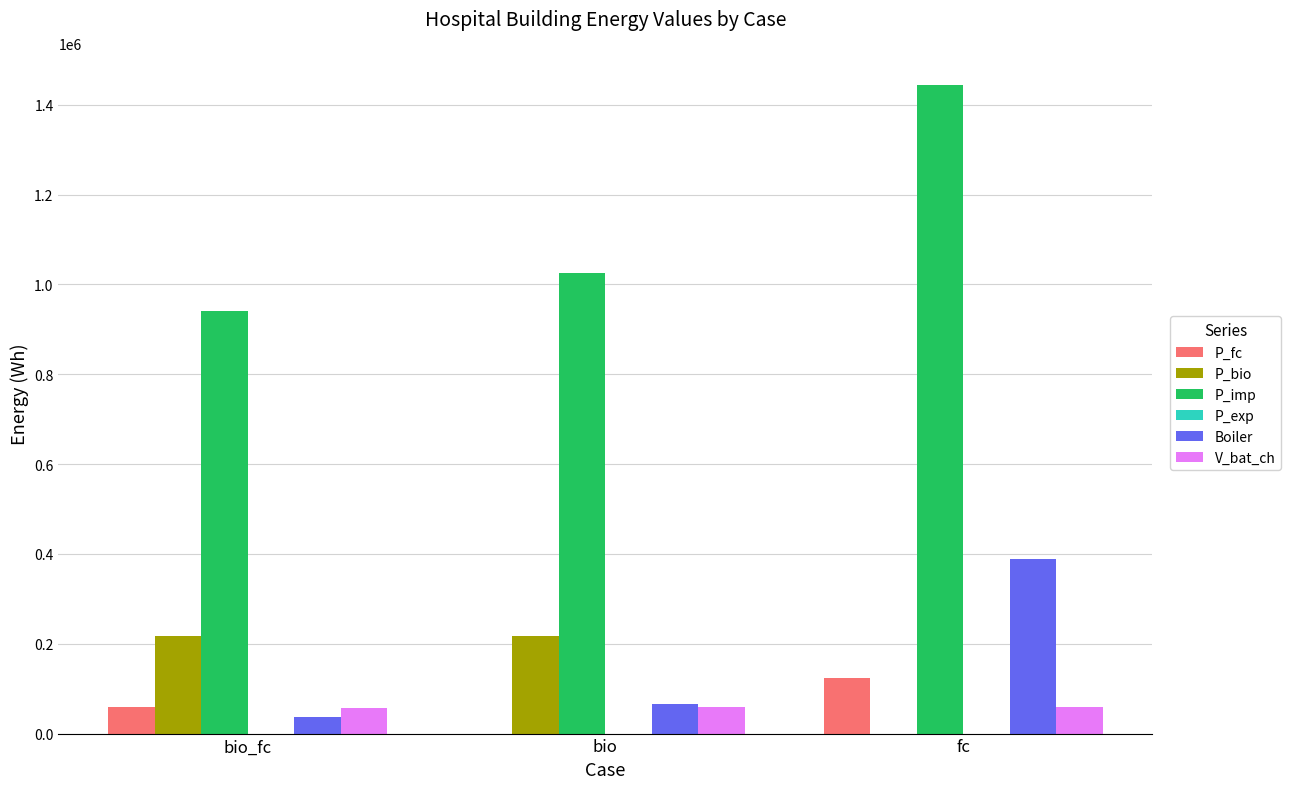

Which series changed the most between bio and fc?

P_imp